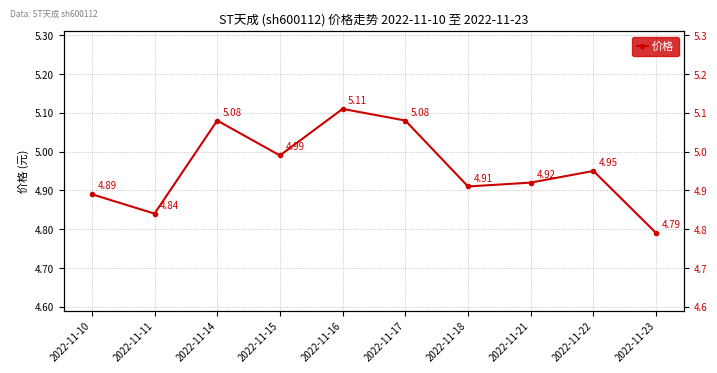

Rank the categories by value from highest to lowest.

2022-11-16, 2022-11-14, 2022-11-17, 2022-11-15, 2022-11-22, 2022-11-21, 2022-11-18, 2022-11-10, 2022-11-11, 2022-11-23